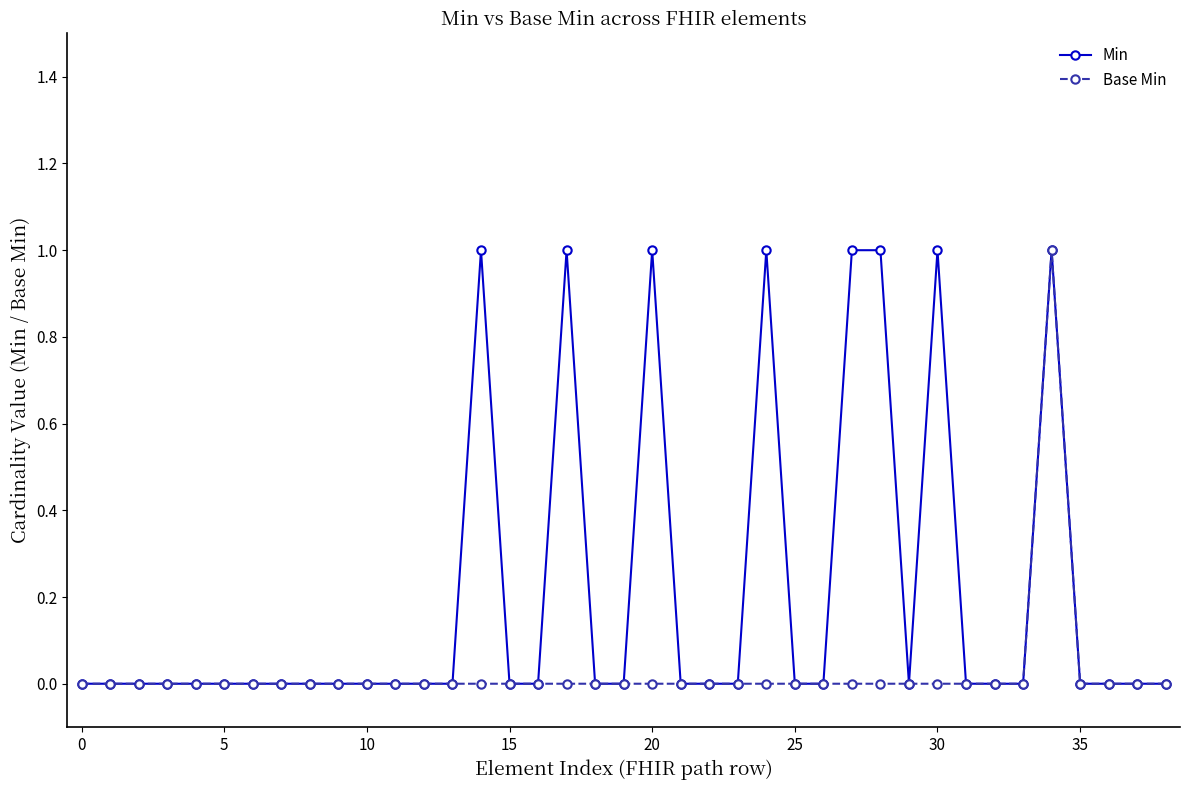

Which series has the largest total across all categories?

Min